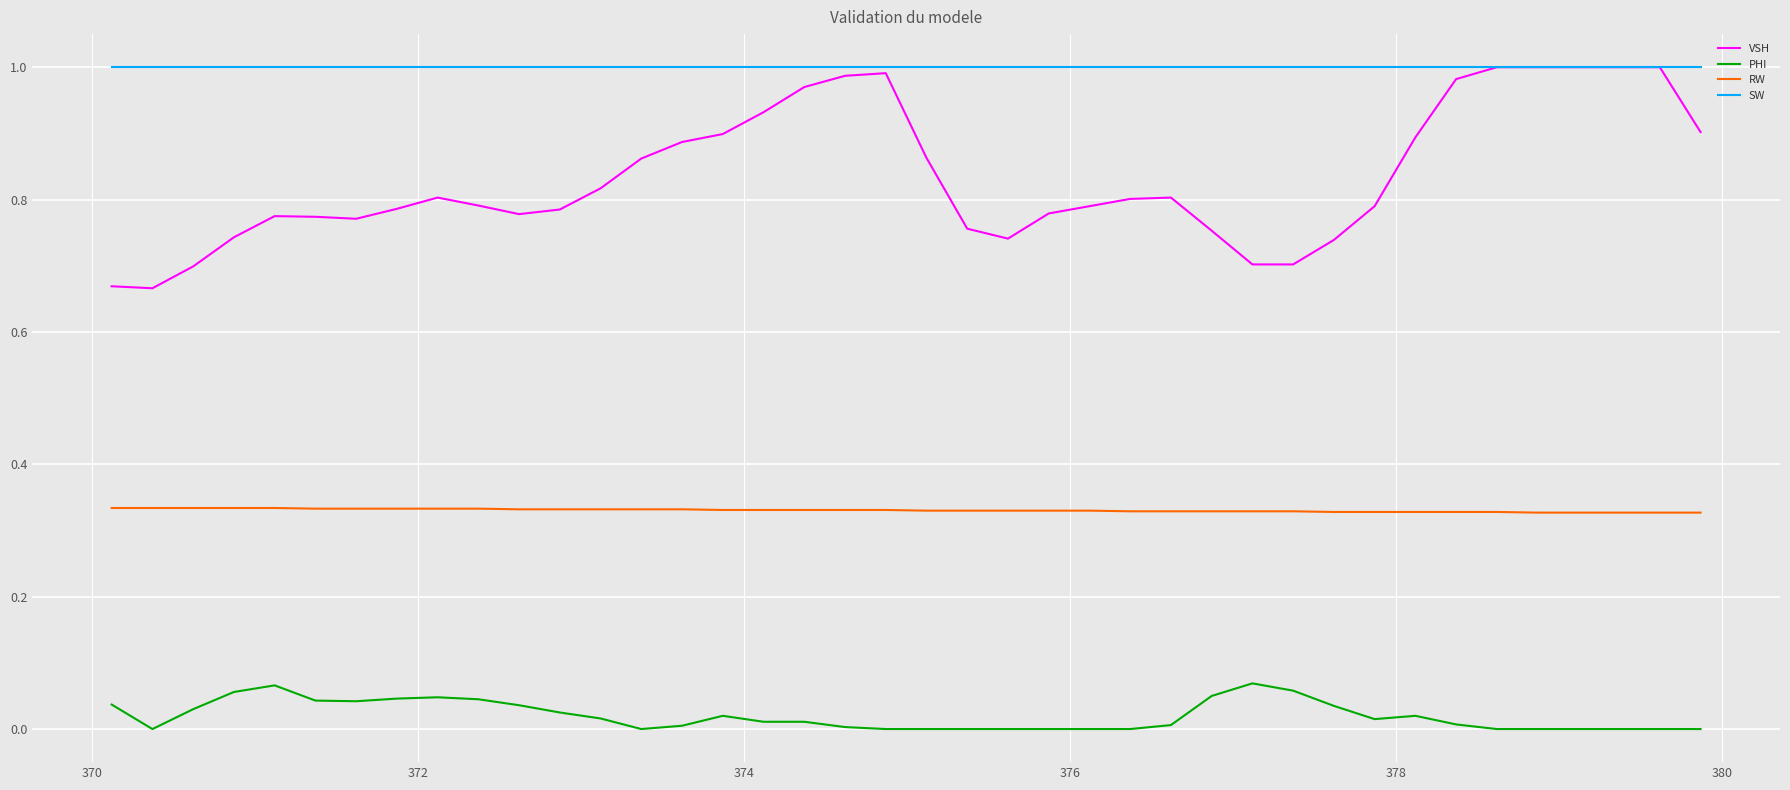

Which series has the largest total across all categories?

SW